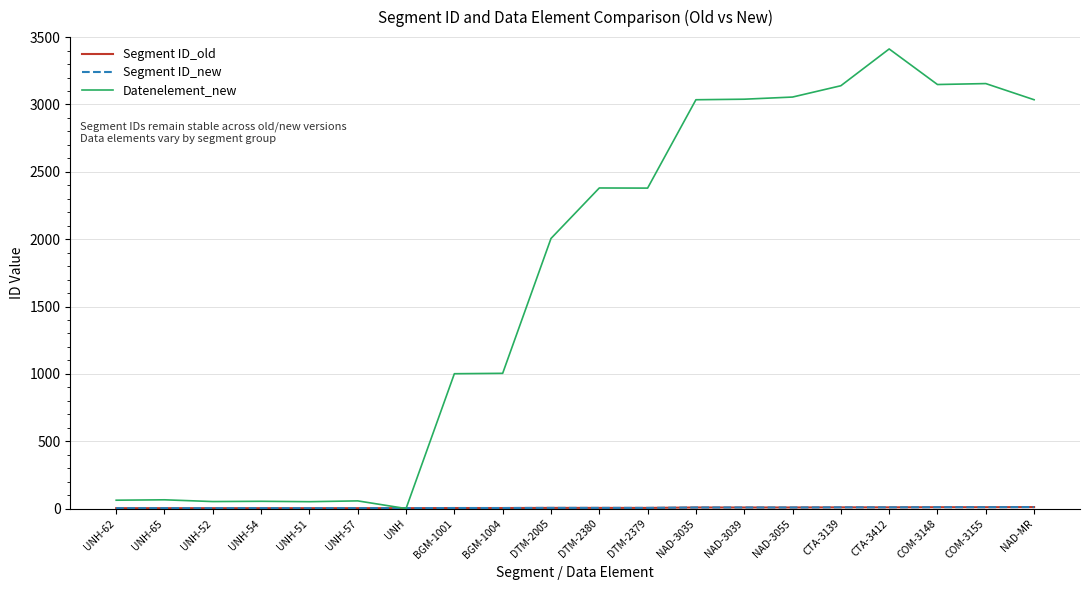

What is the difference between the highest and lowest values at DTM-2380?

2375